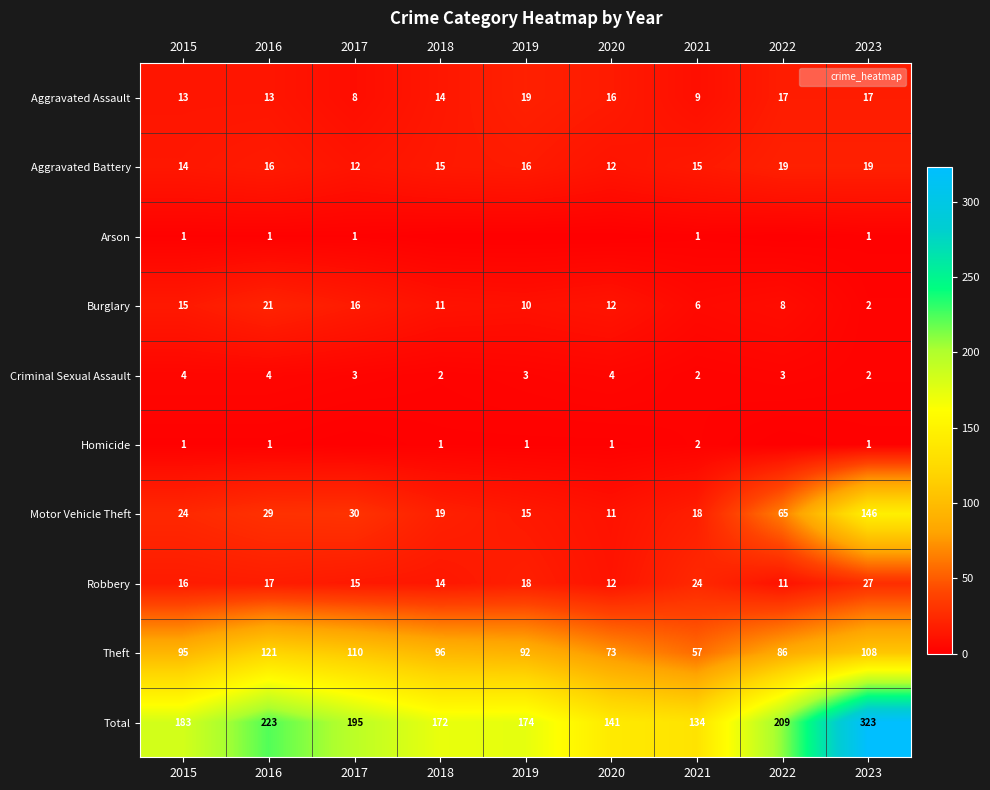

The value of Homicide at 2015 is 0. True or false?

False